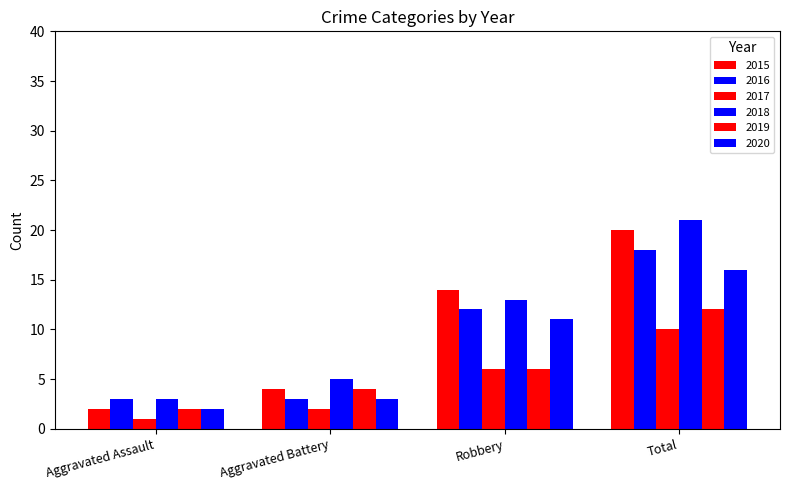

What is the label of the 1st bar from the right?

Total